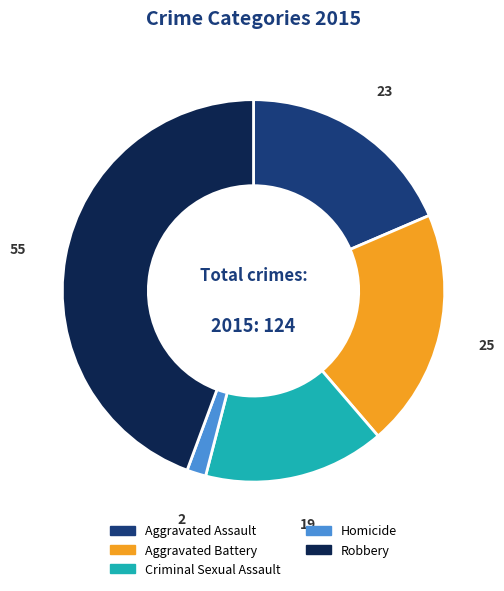

Which slice is the largest?

Robbery